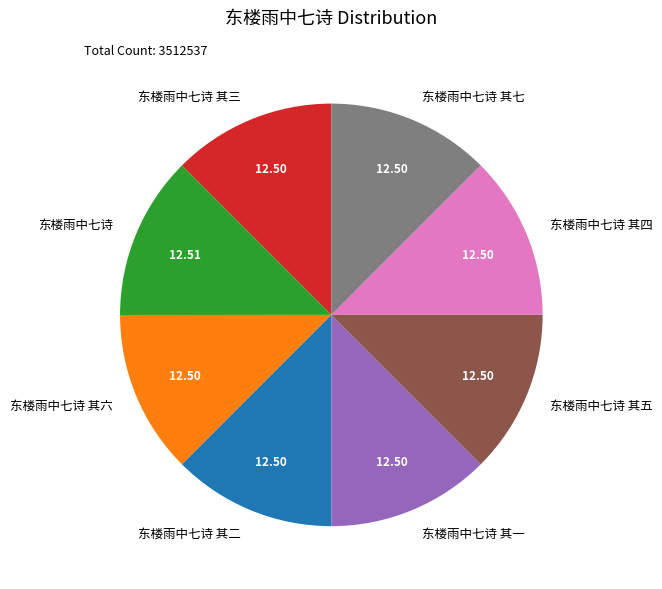

Is the sum of 东楼雨中七诗 其四 and 东楼雨中七诗 其六 greater than half?

No